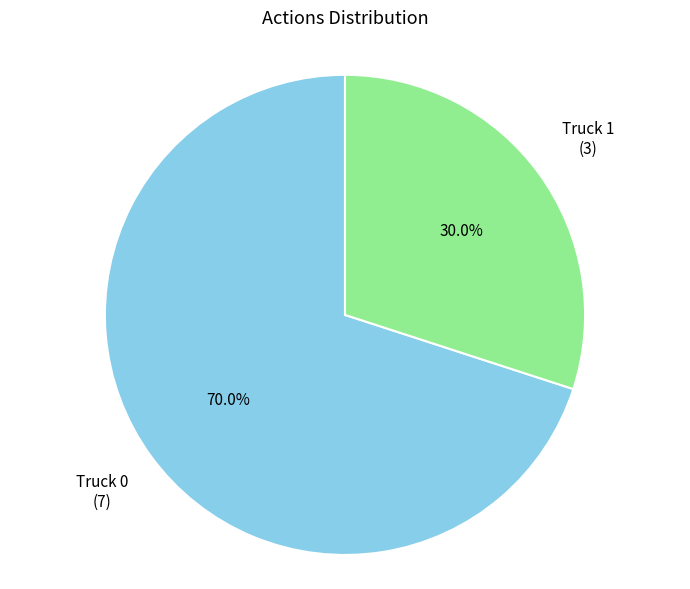

Does any single category account for the majority?

Yes